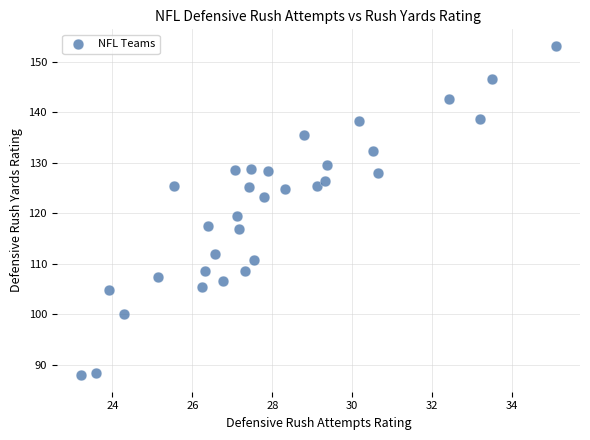

What is the range of X values (max minus min)?

11.9